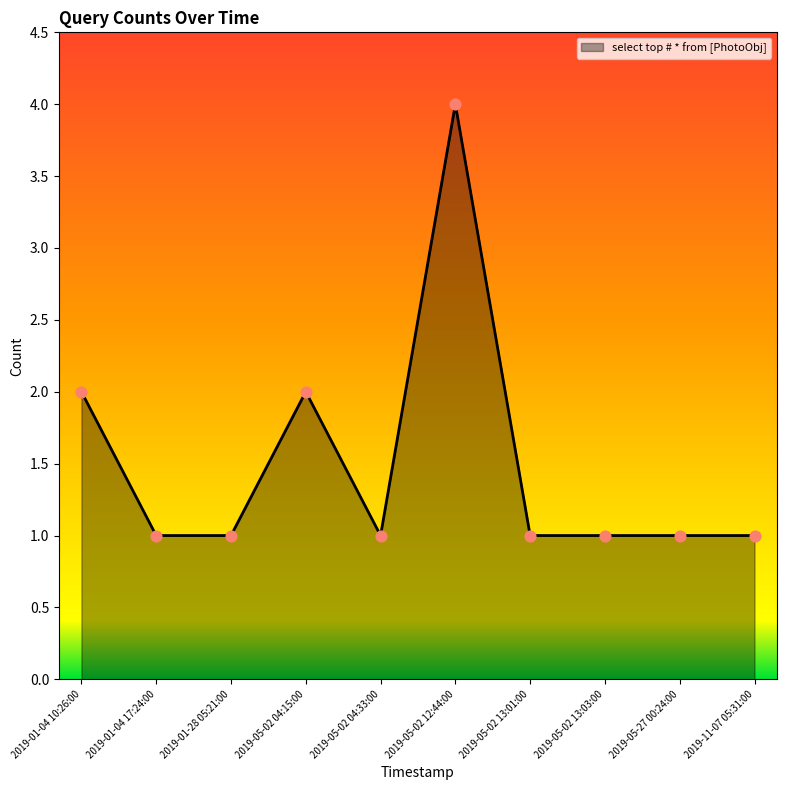

Approximately how many times larger is the value at 2019-01-04 10:26:00 compared to 2019-05-02 04:15:00?

1.0